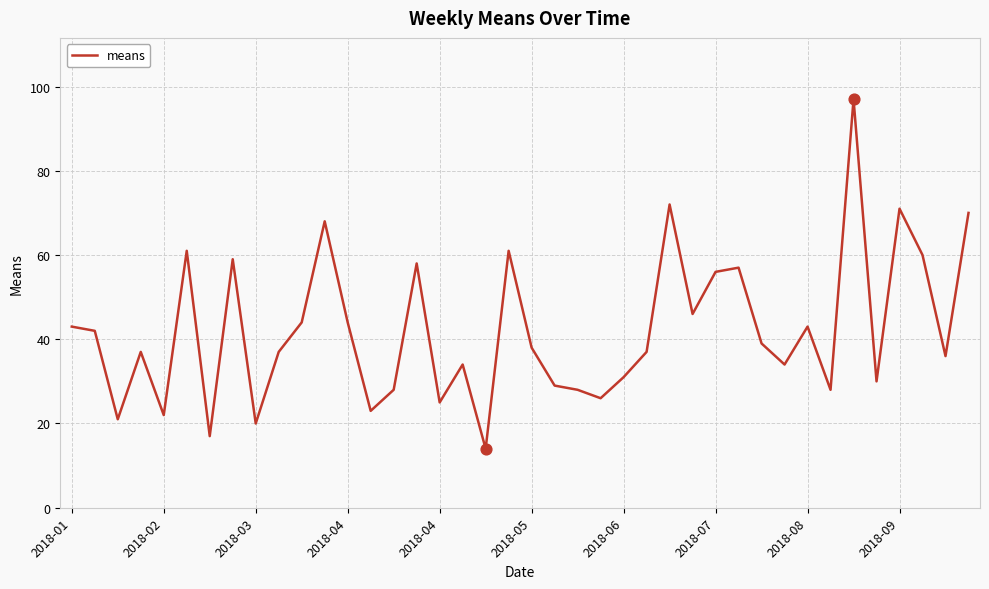

What is the difference between the maximum and minimum values?

83